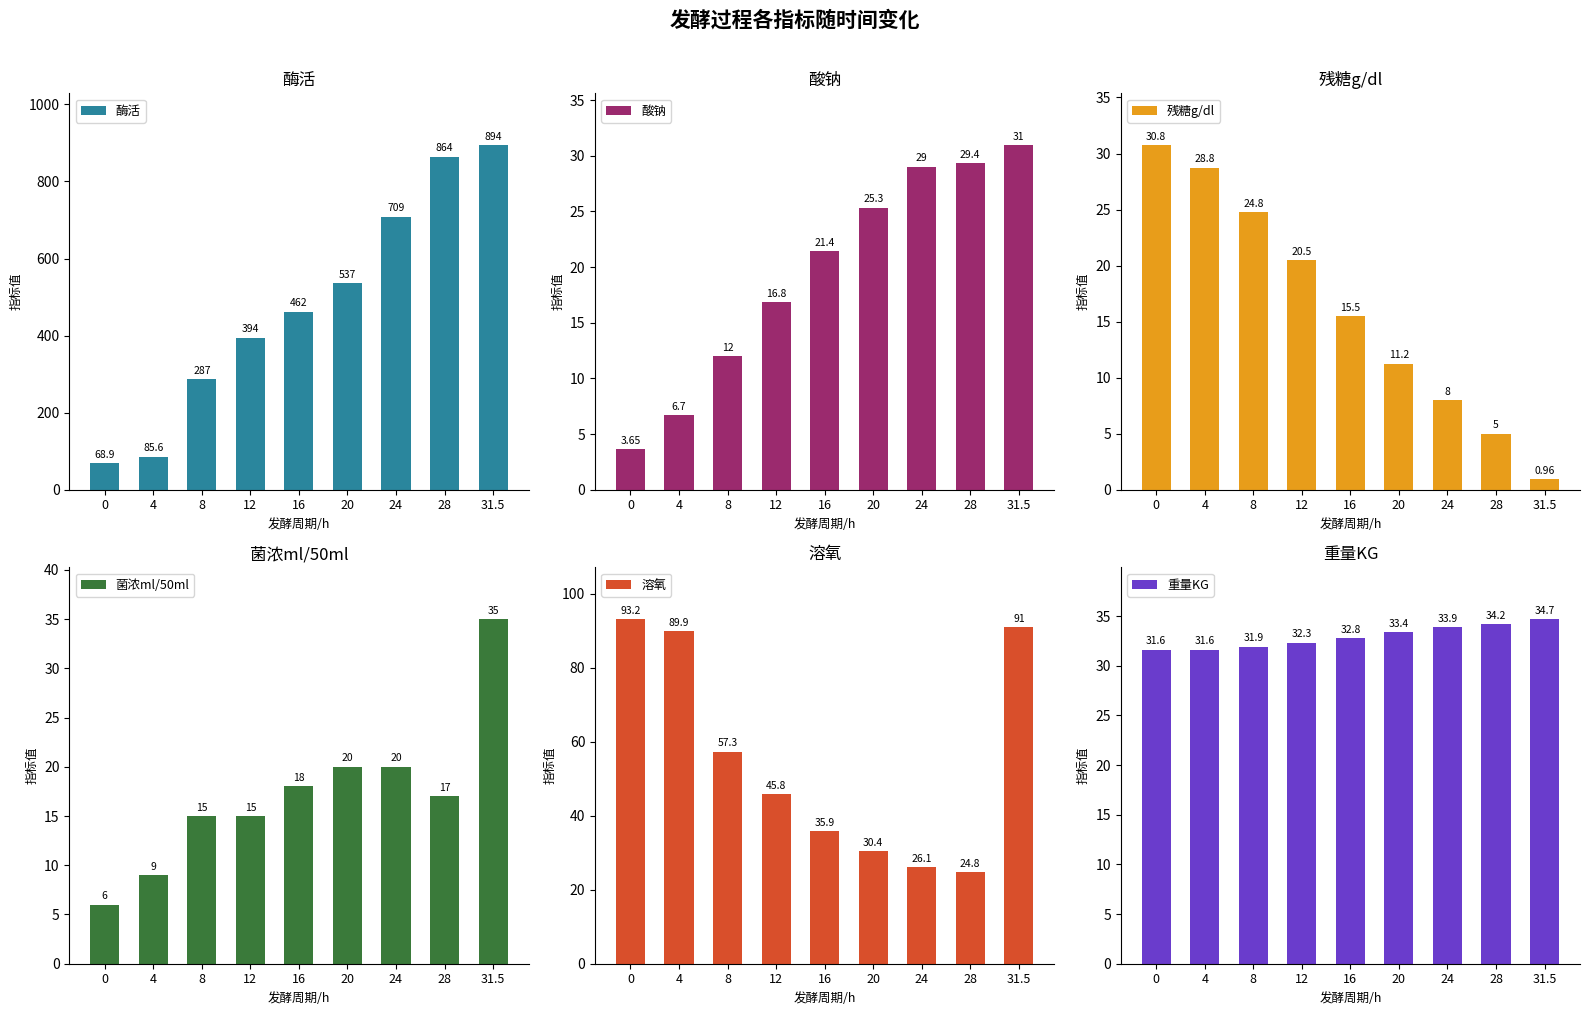

Reading right to left, transcribe all the data shown in this chart.

酶活: 31.5=894.4	28=863.8	24=708.8	20=536.6	16=462.2	12=394.4	8=286.6	4=85.6	0=68.9
酸钠: 31.5=31.0	28=29.4	24=29.0	20=25.3	16=21.4	12=16.8	8=12.0	4=6.7	0=3.6
残糖g/dl: 31.5=1.0	28=5.0	24=8.0	20=11.2	16=15.5	12=20.5	8=24.8	4=28.8	0=30.8
菌浓ml/50ml: 31.5=35.0	28=17.0	24=20.0	20=20.0	16=18.0	12=15.0	8=15.0	4=9.0	0=6.0
溶氧: 31.5=91.0	28=24.8	24=26.1	20=30.4	16=35.9	12=45.8	8=57.3	4=89.9	0=93.2
重量KG: 31.5=34.7	28=34.2	24=33.9	20=33.4	16=32.8	12=32.3	8=31.9	4=31.6	0=31.6